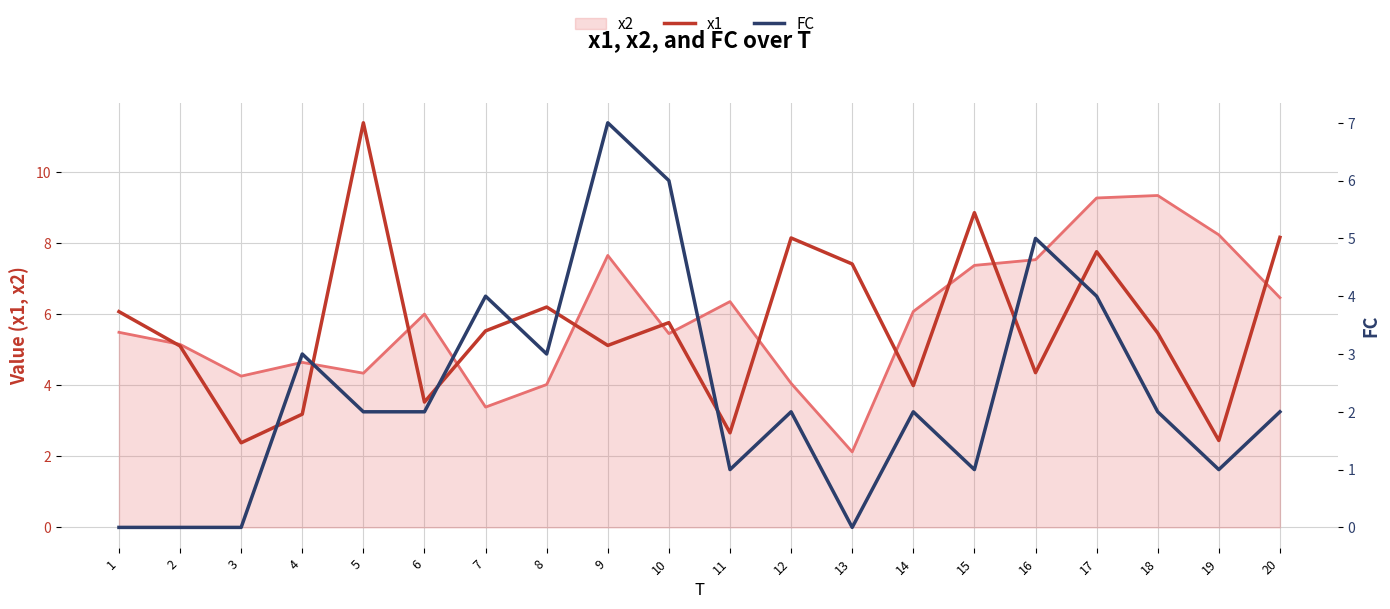

What is the difference between the maximum and minimum values in the x1 series?

9.0